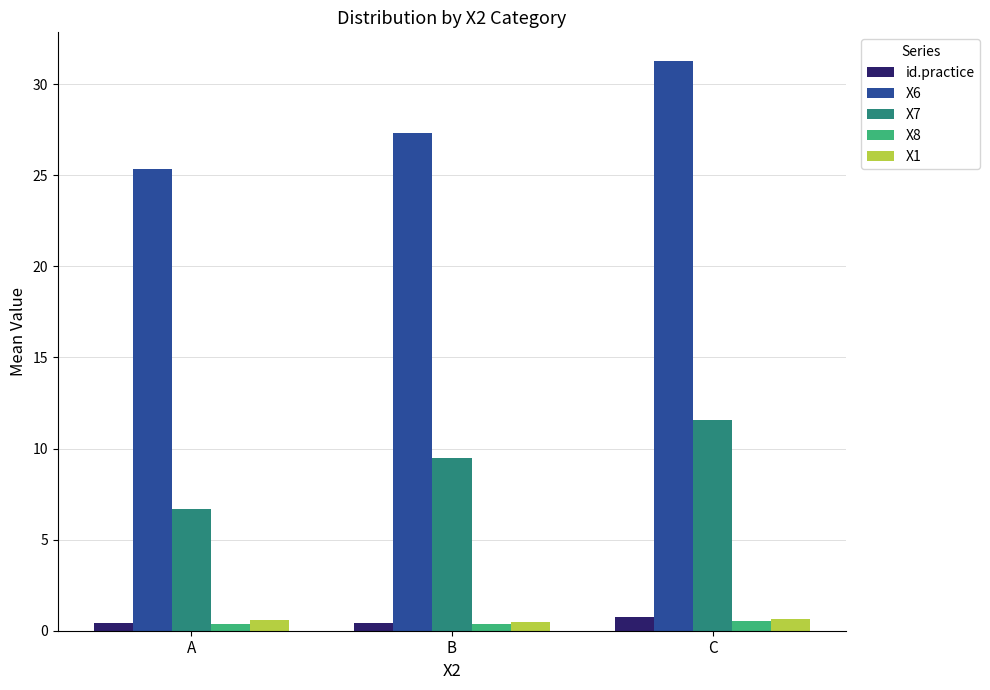

Which series has the widest spread of values?

X6